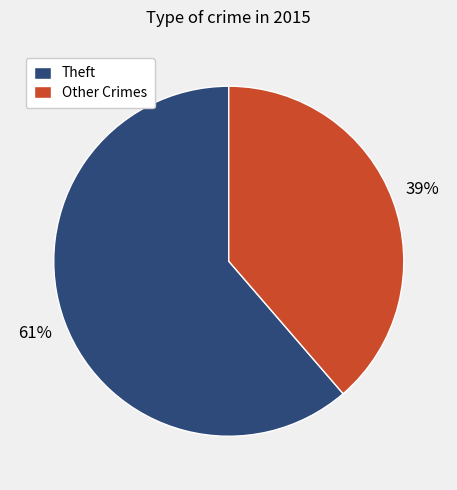

What is the majority slice?

Theft